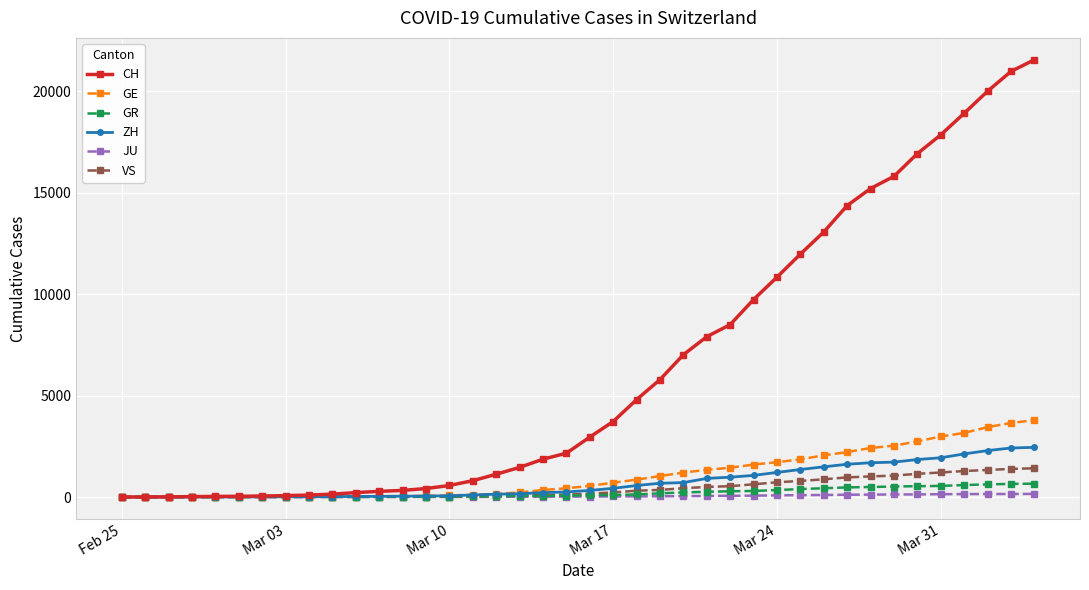

Which series has the largest total across all categories?

CH